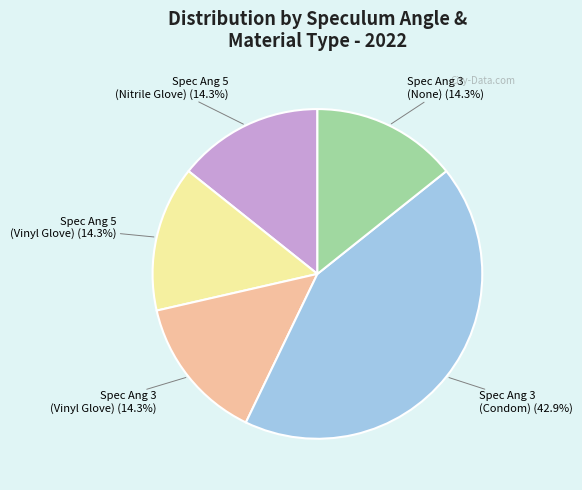

Is there any slice that represents more than half of the pie?

No